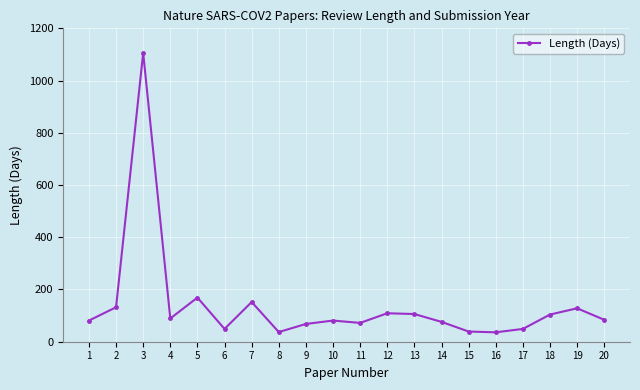

The value at 19 is 128. True or false?

True